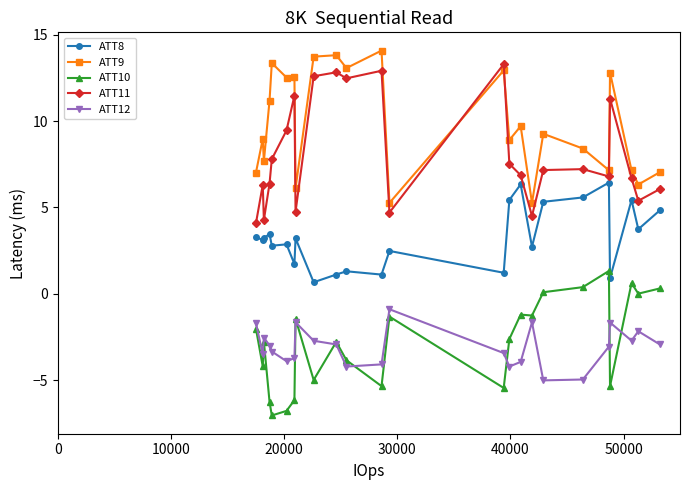

Which series has the largest total across all categories?

ATT9